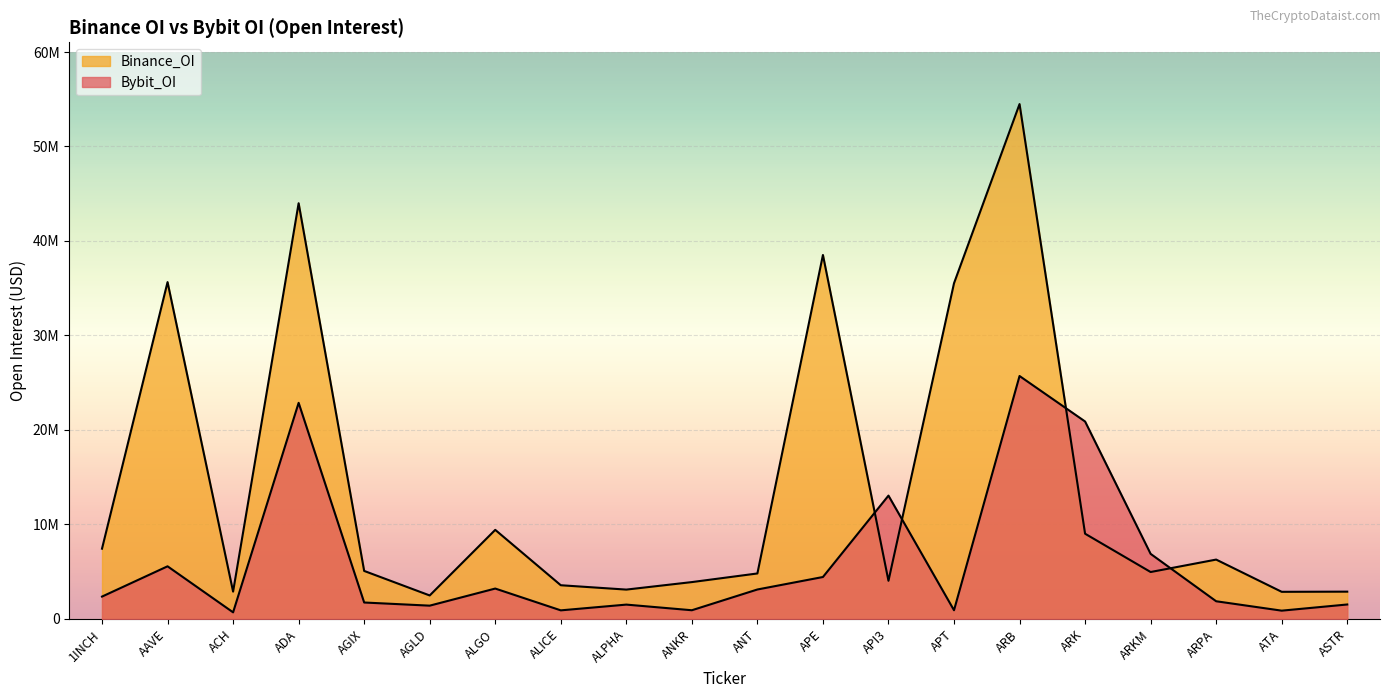

What position from the left is ARK?

16